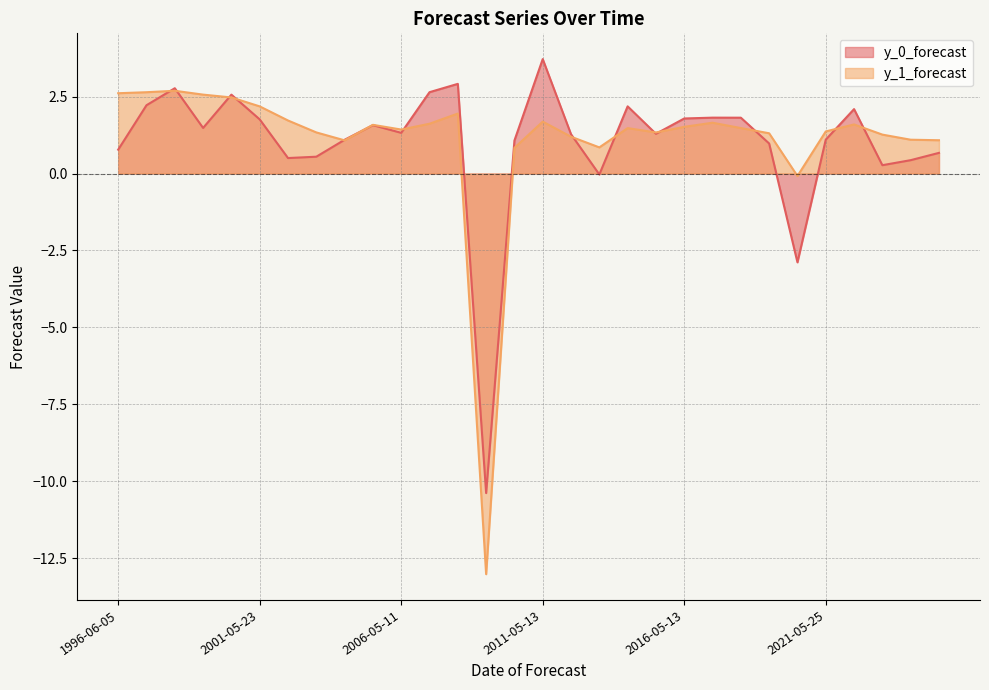

Which category has the highest value in the y_1_forecast series?

1998-06-04